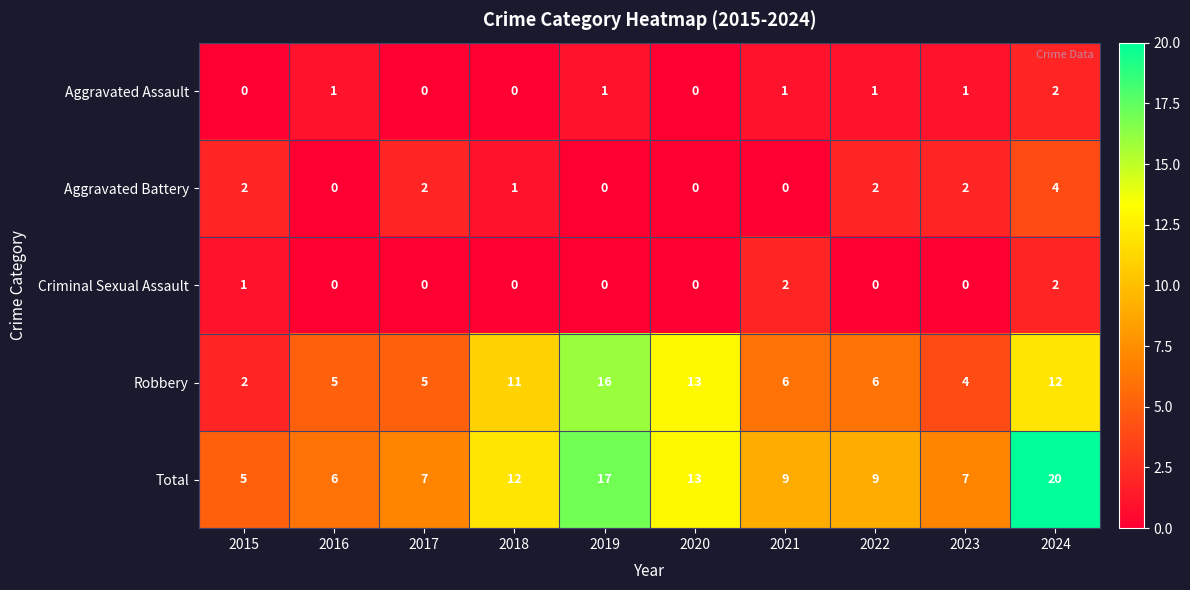

Count the number of categories in the chart.

10